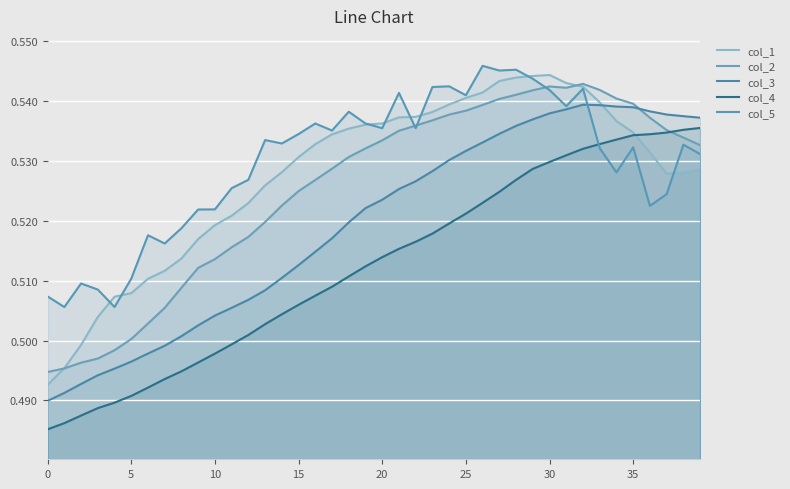

At which category is the sum across all series the highest?

32